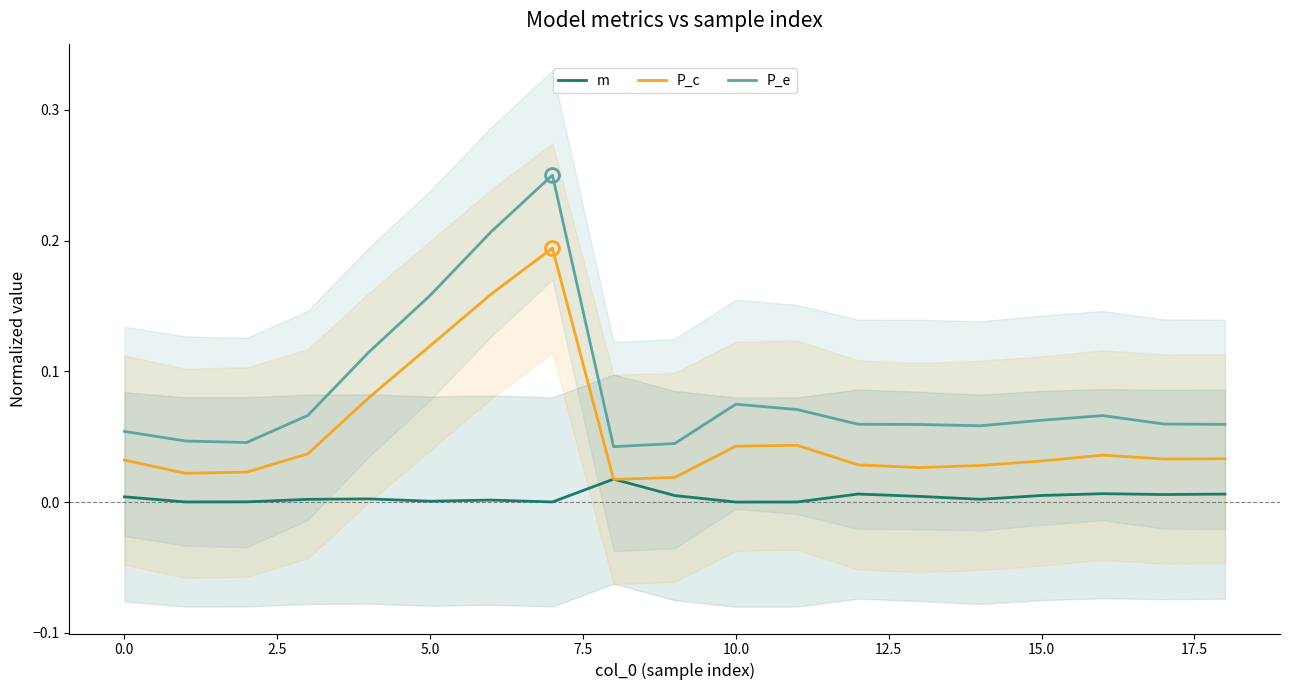

What is the greatest value displayed?

0.2